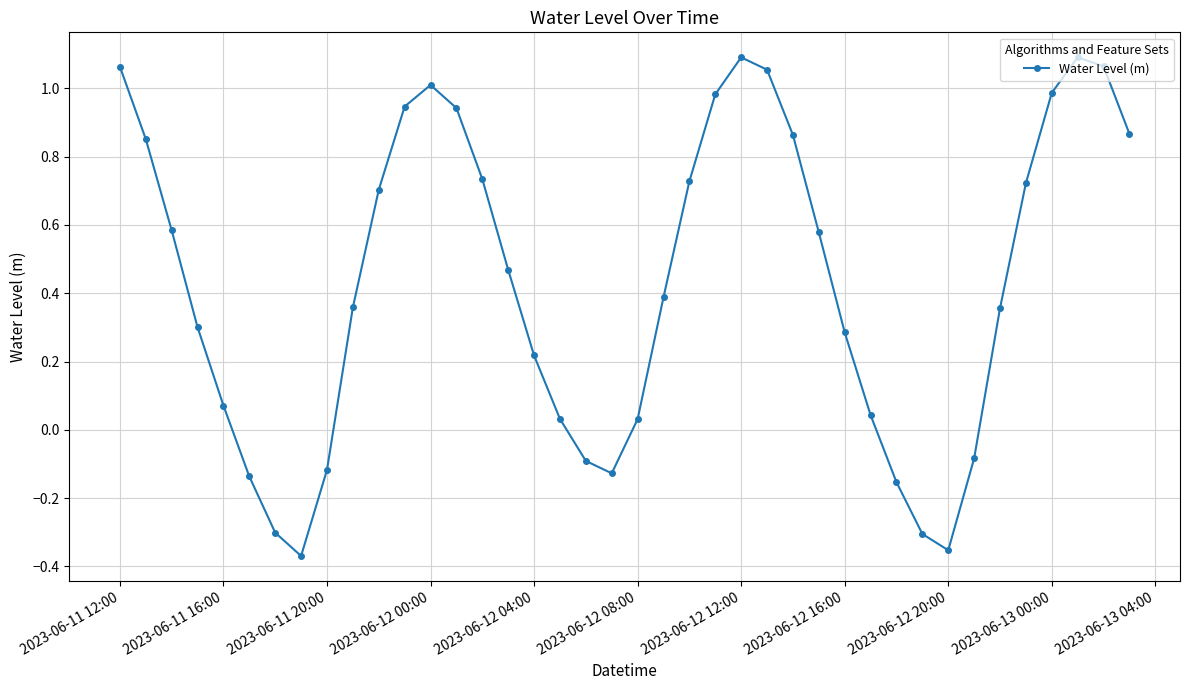

Count the number of values greater than 0.

30